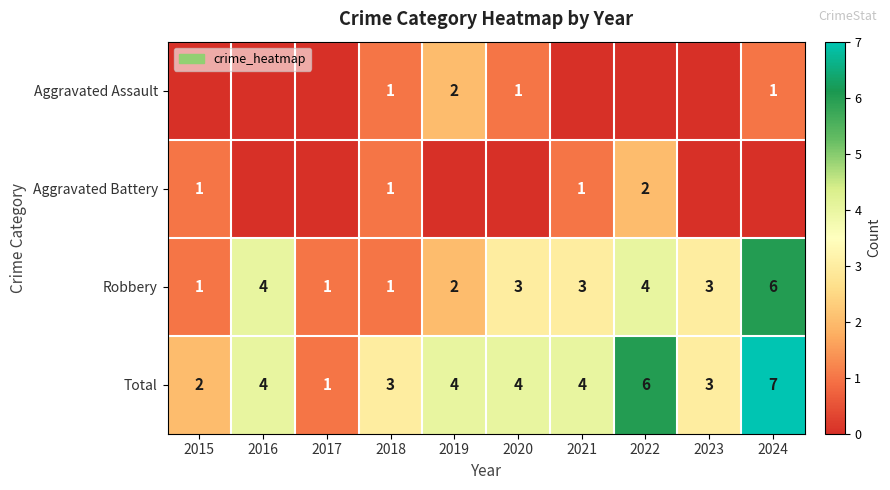

At which label does Robbery first exceed 3?

2016